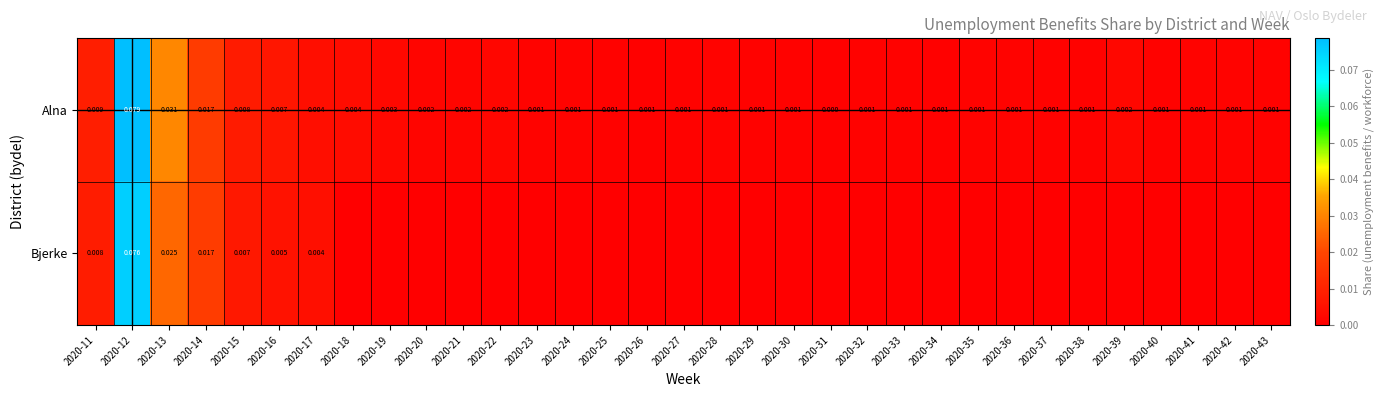

How many values in the Alna series exceed 0?

32